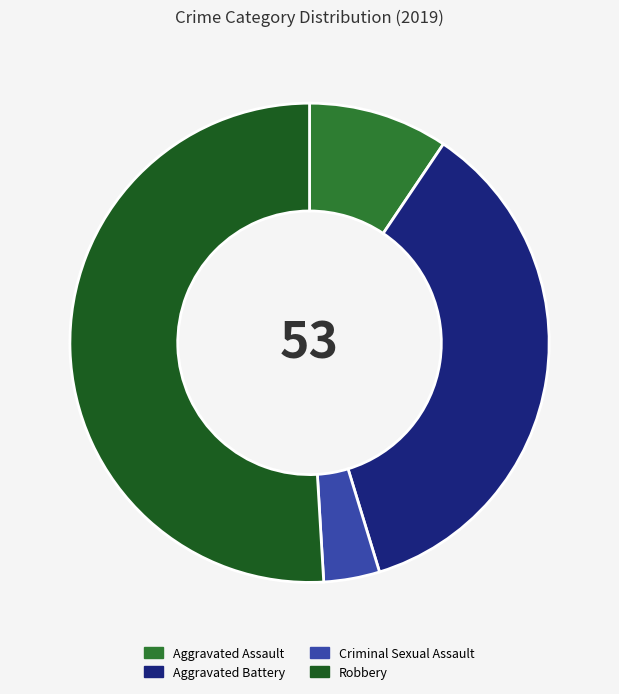

The Aggravated Battery slice represents 46% of the pie. True or false?

False